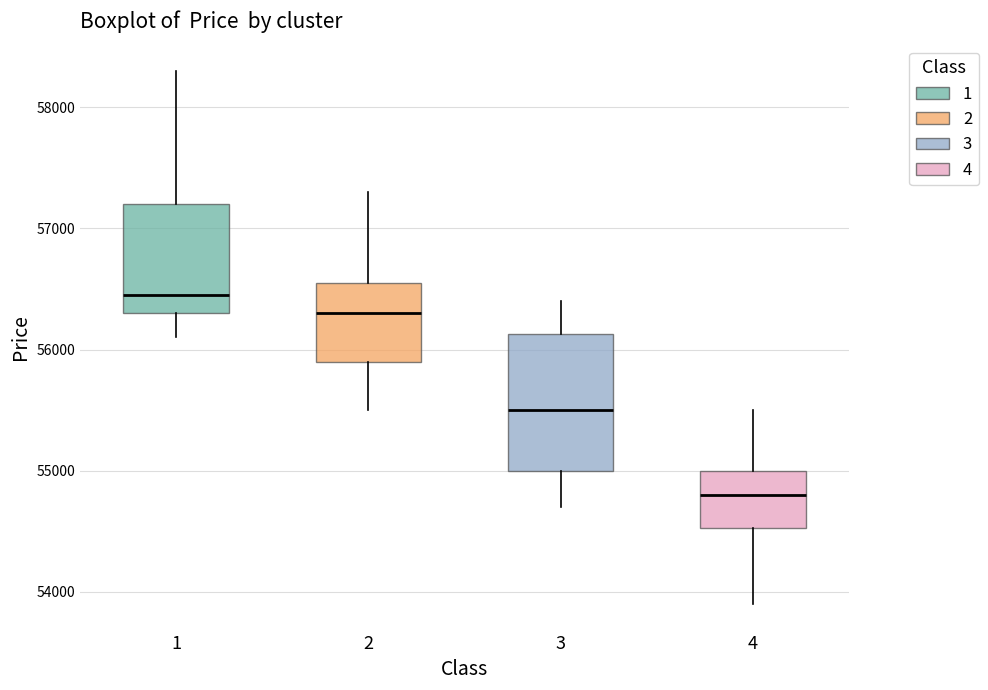

Where is the upper edge of the box at x = 1 on the y-axis? The values are not printed on the chart, so give them approximately, as read against the axis.

57200